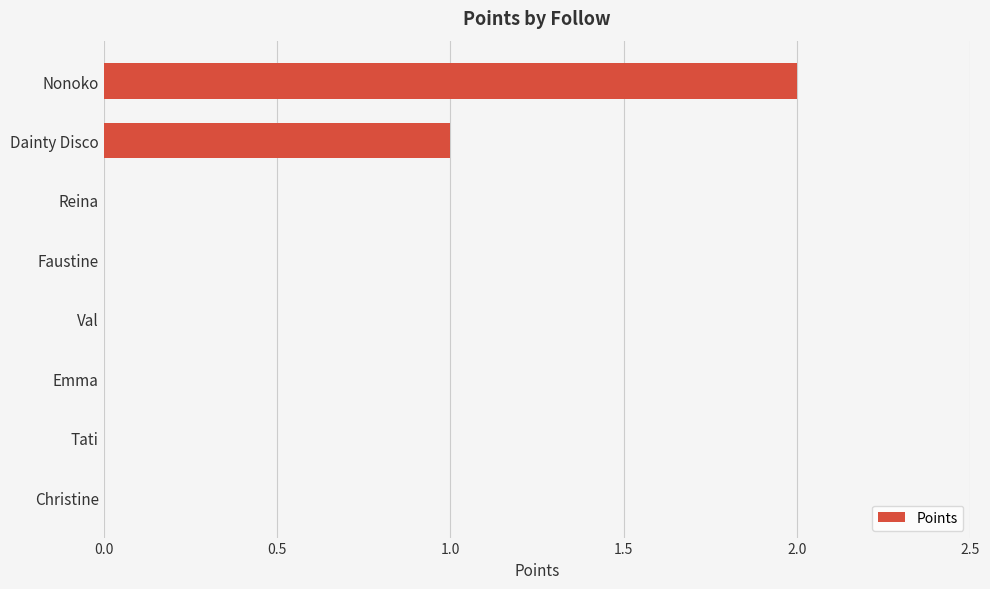

The chart shows a value of 1 at Reina. True or false?

False